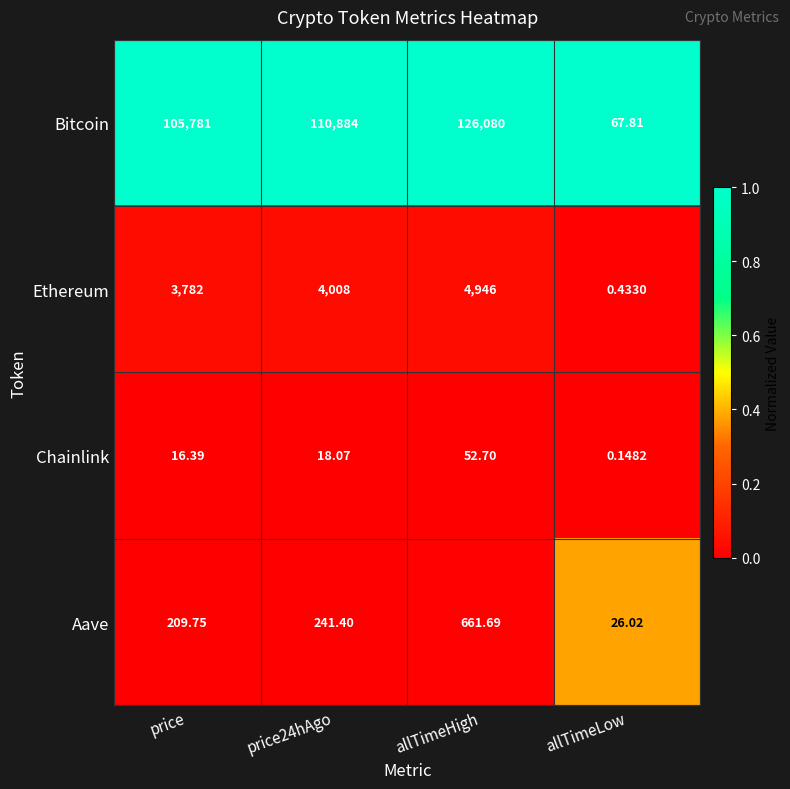

At which category is the sum across all series the highest?

allTimeHigh